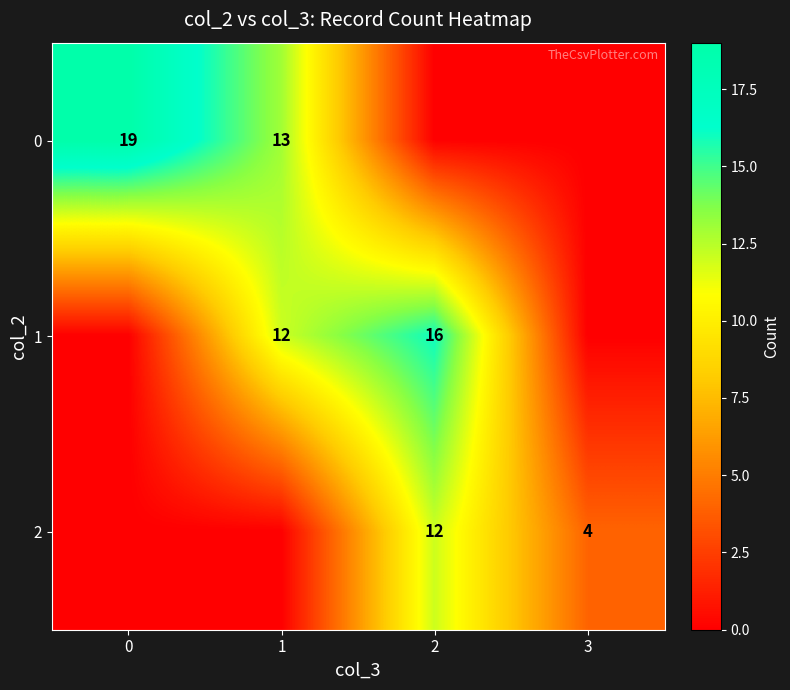

Is it true that row_2 equals 0 at 1?

True